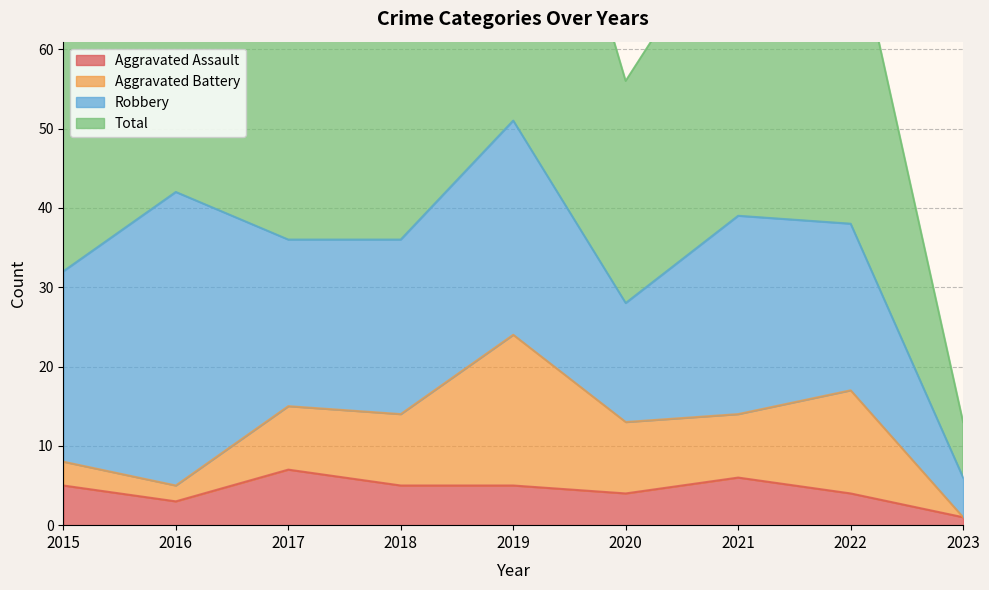

The Aggravated Assault series shows 4 at 2020. True or false?

True